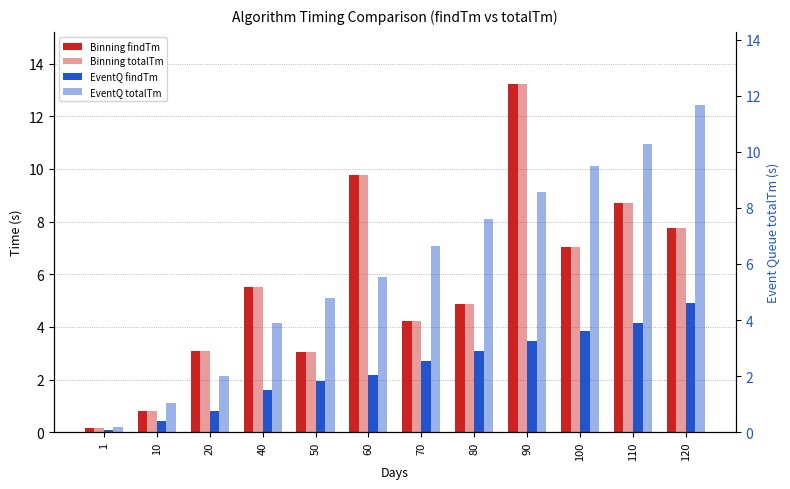

Count the number of data series in this chart.

4